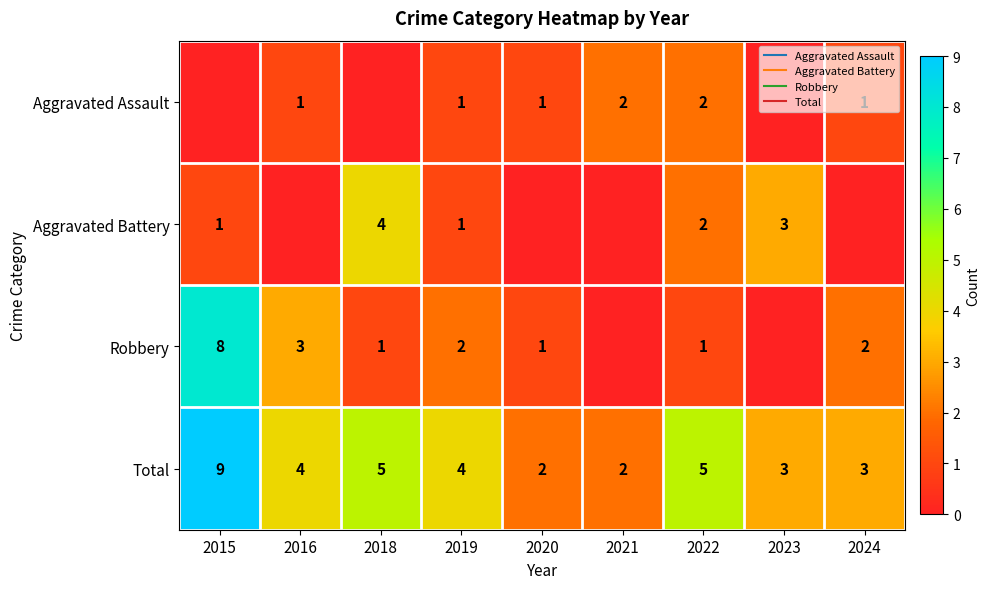

At which label does Aggravated Assault first exceed 1?

2021